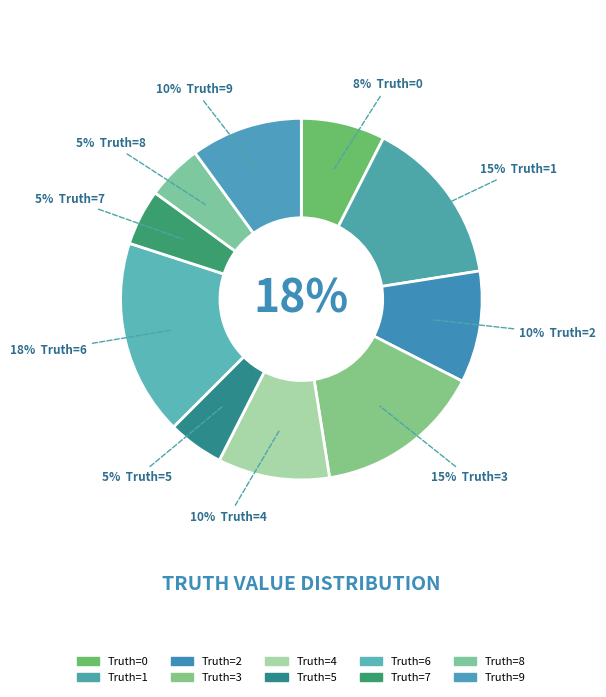

How many slices are in this pie chart?

10